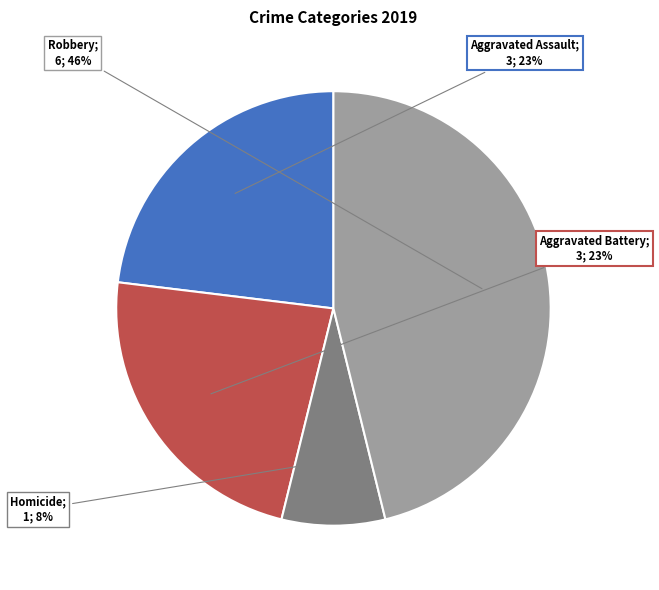

To the nearest percent, what is the average slice percentage?

25%